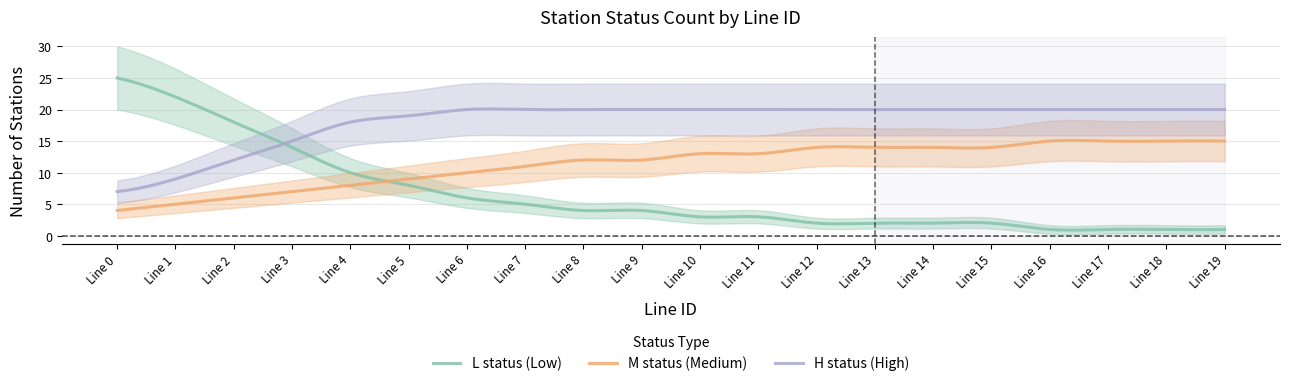

True or false: L_count and M_count intersect in this chart.

True